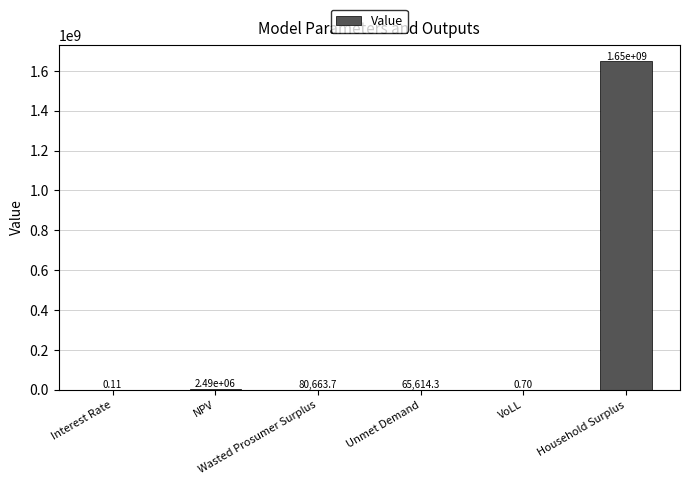

What is the sum of all values?

1650018882.8